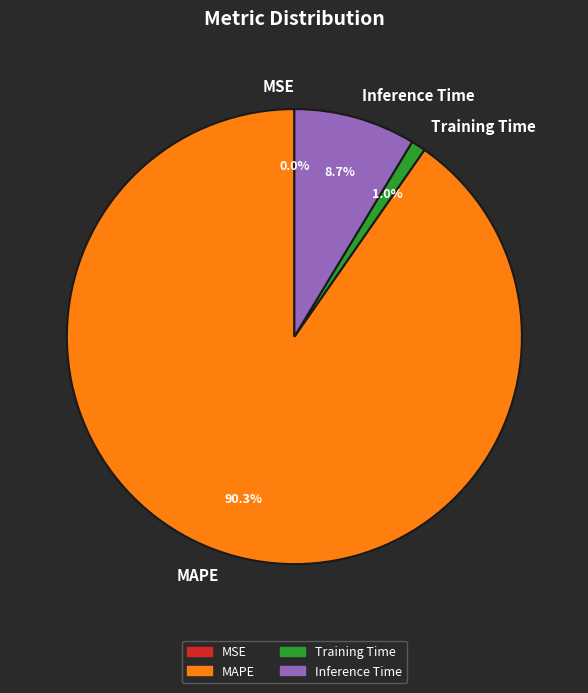

Which has a higher value, MAPE or Inference Time?

MAPE